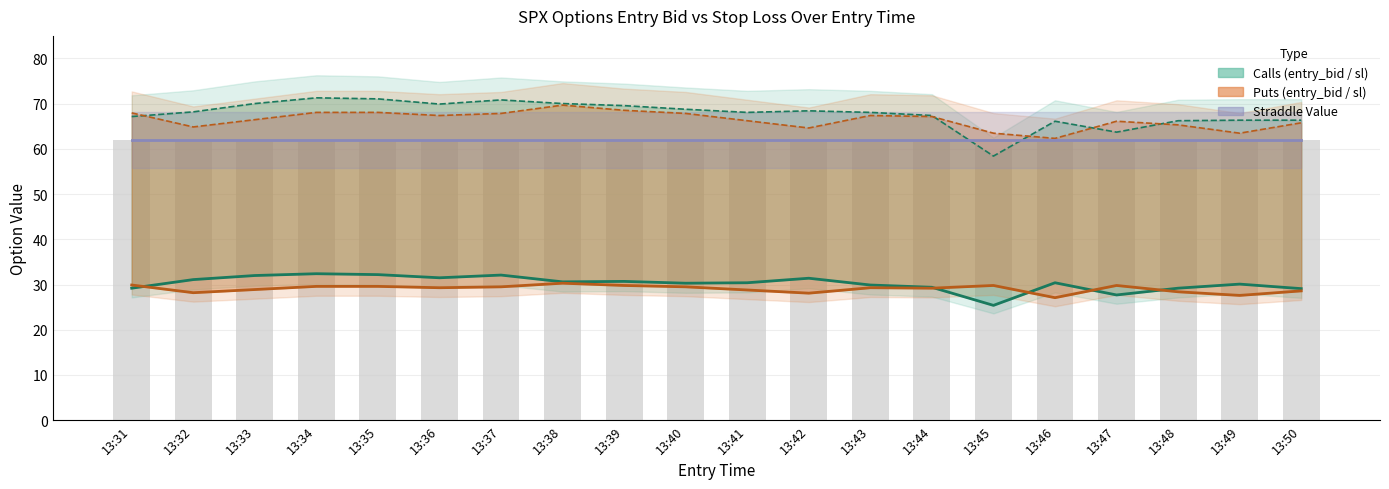

How many data points in entry_bid_P are above 29?

12